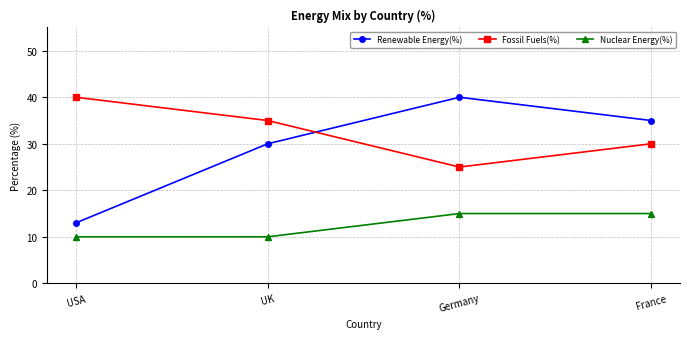

The Renewable Energy(%) series shows 24 at France. True or false?

False